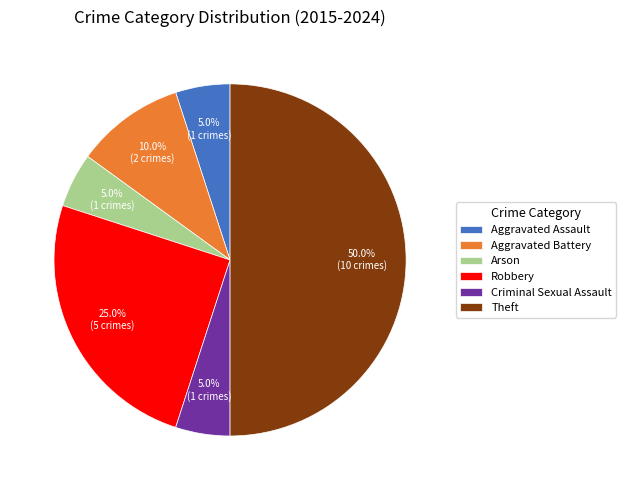

What percentage is the Robbery slice, to the nearest percent?

25%